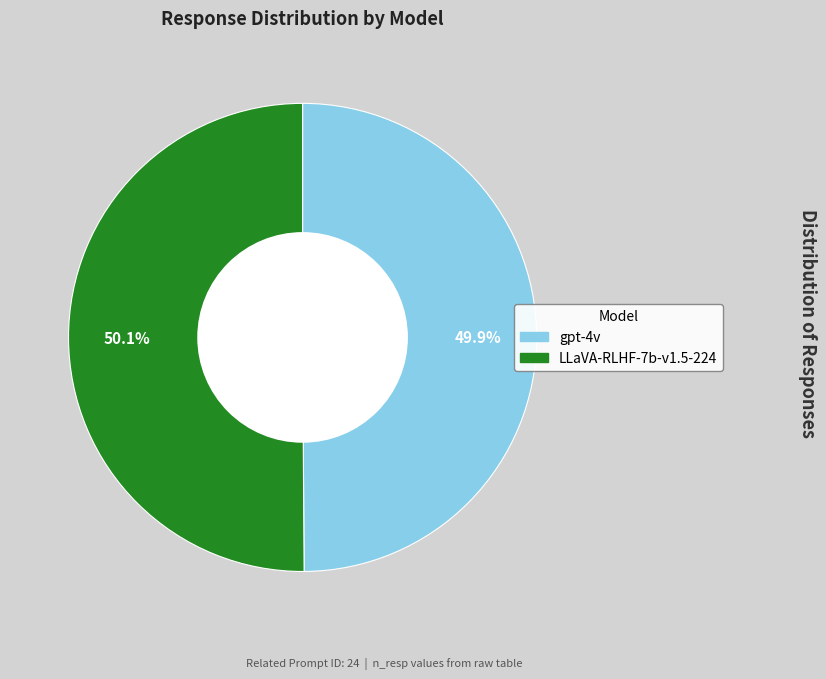

Is it true that LLaVA-RLHF-7b-v1.5-224 is 50% of the pie?

True